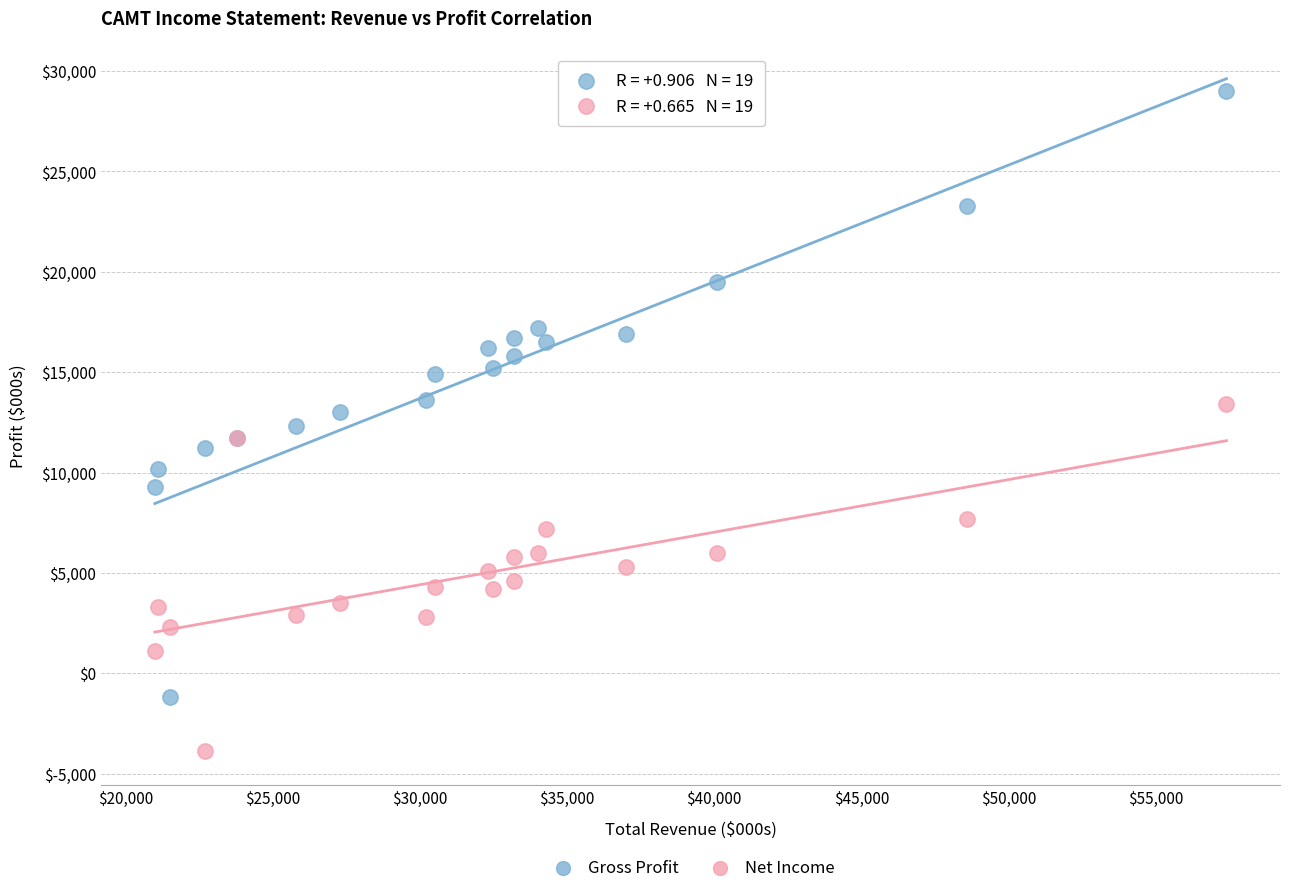

Which series reaches the minimum Y coordinate?

Net Income